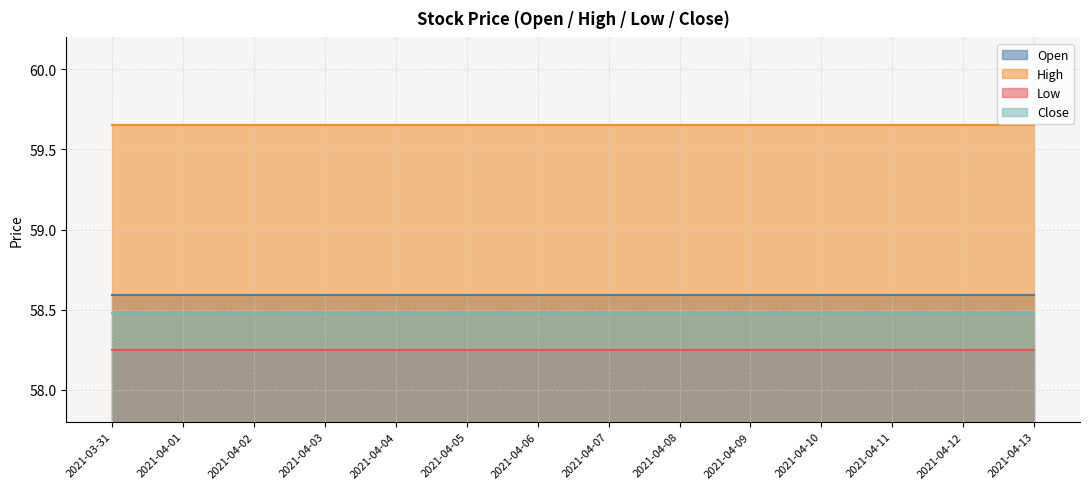

What is the approximate value of Close at 2021-04-08?

58.5